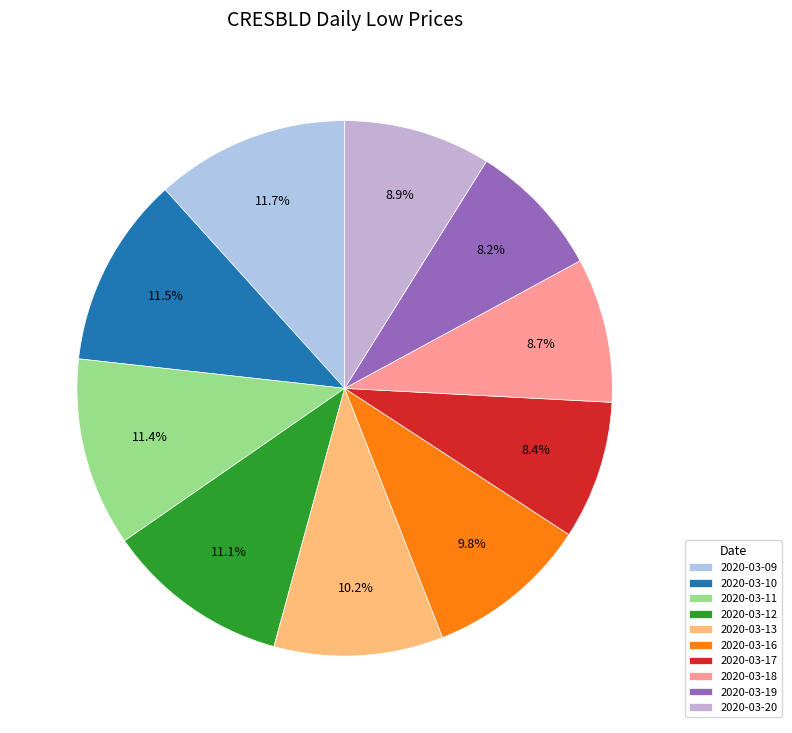

To the nearest percent, what is the average slice percentage?

10%